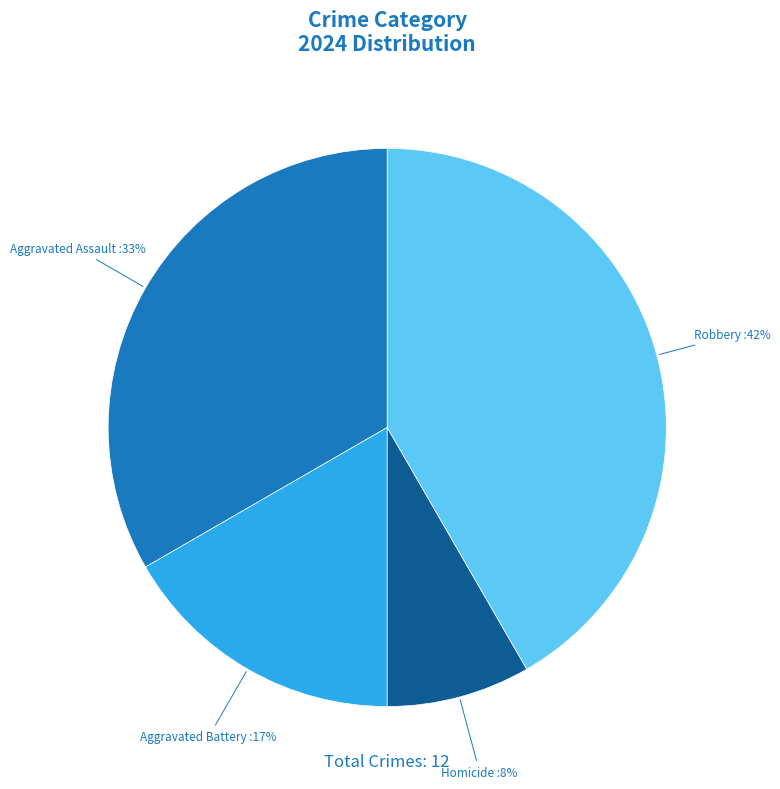

To the nearest percent, what is the average slice percentage?

25%